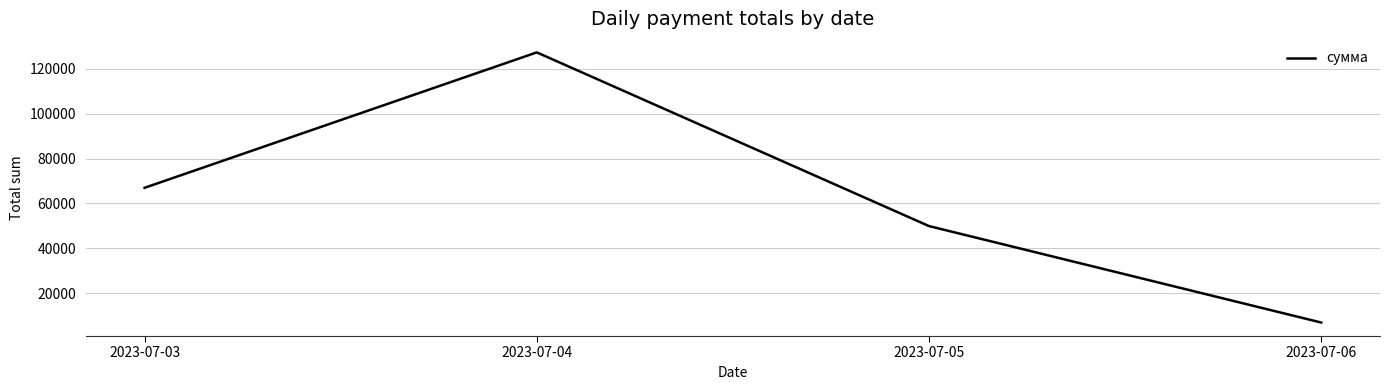

True or false: the data shows 6989.9 at 2023-07-06.

True